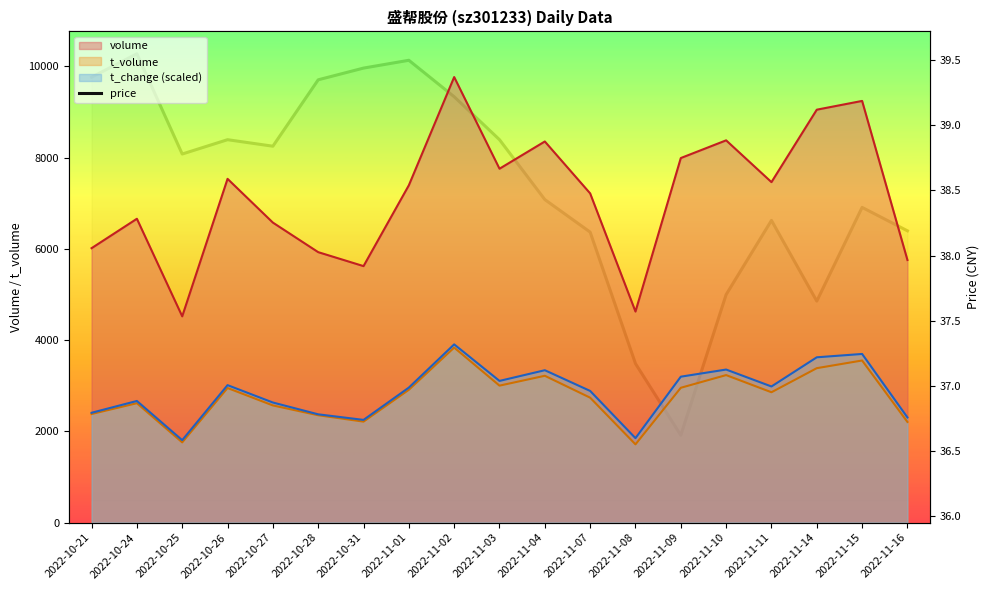

What value does the t_volume series have at 2022-10-26?

2950.0